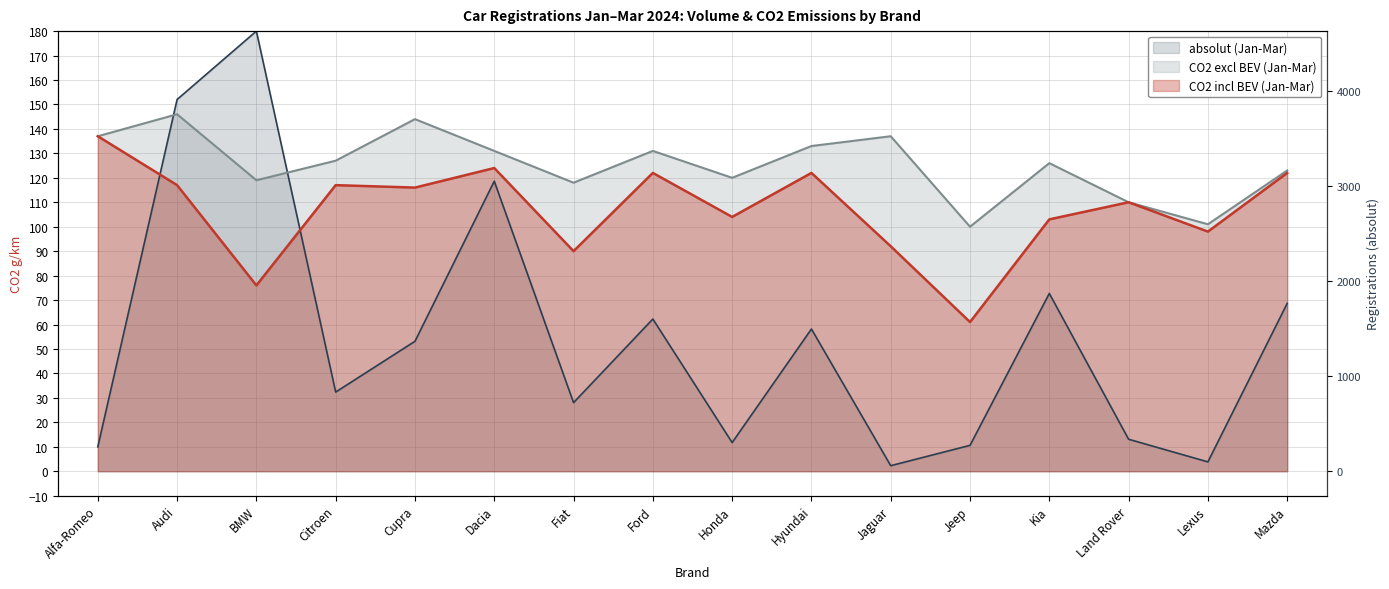

At how many categories does at least one series exceed 161?

1